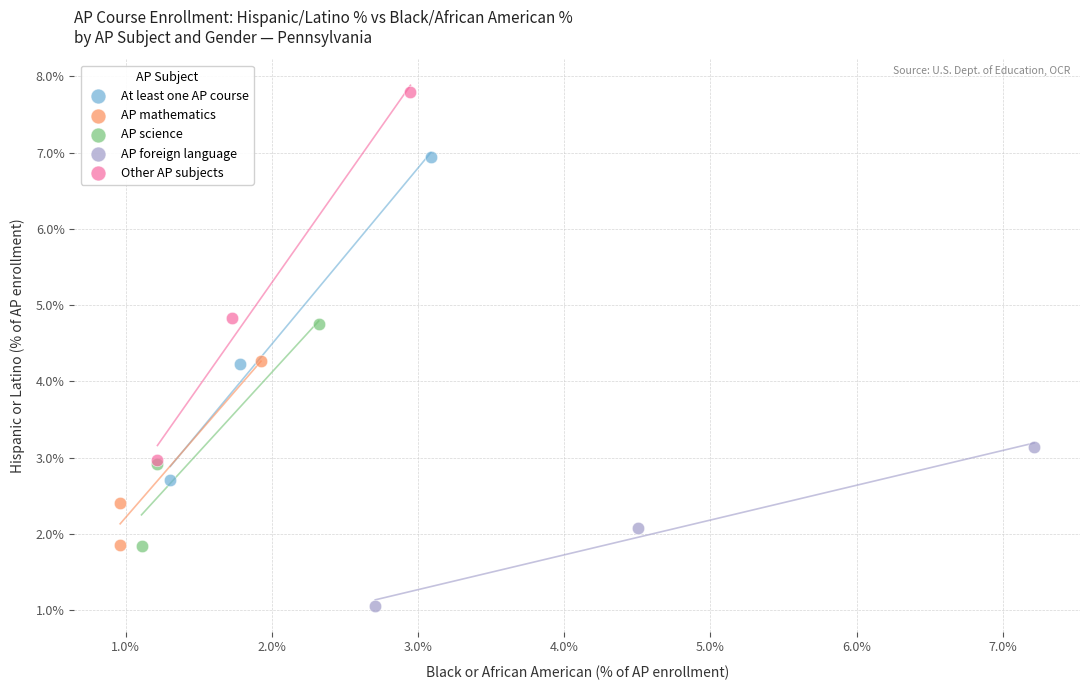

Which series has the largest Y range (max minus min)?

Other AP subjects